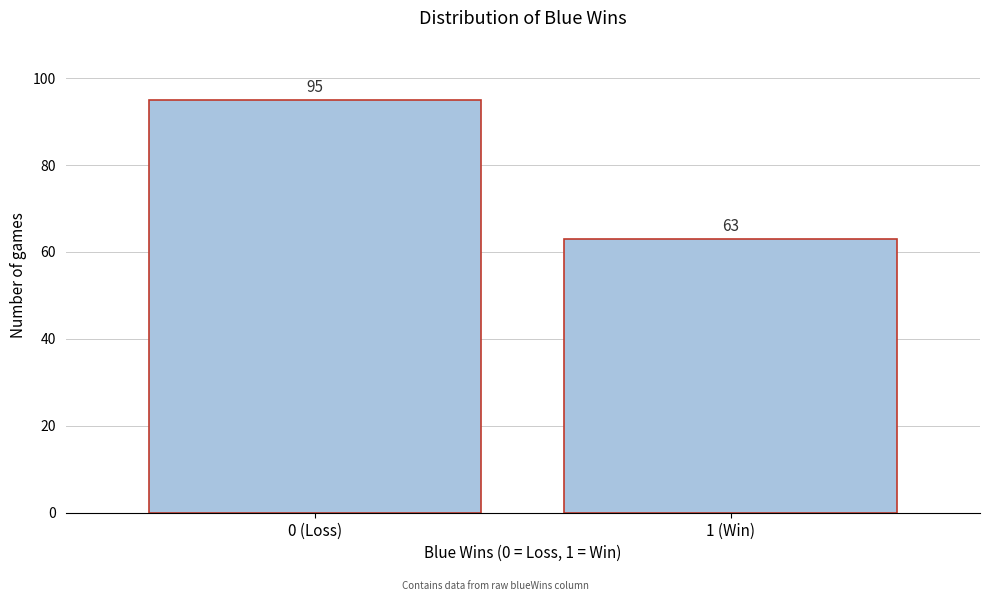

Reading left to right, list all the values displayed in this chart.

95	63